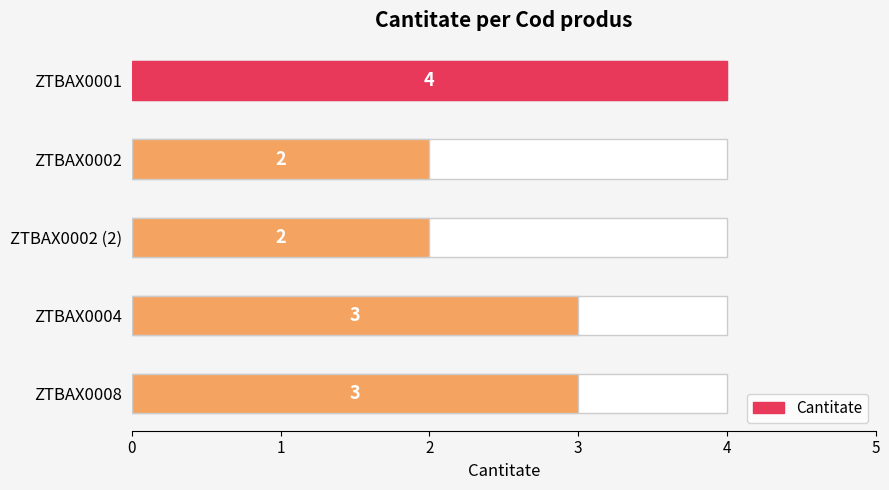

What is the sum of all values?

14